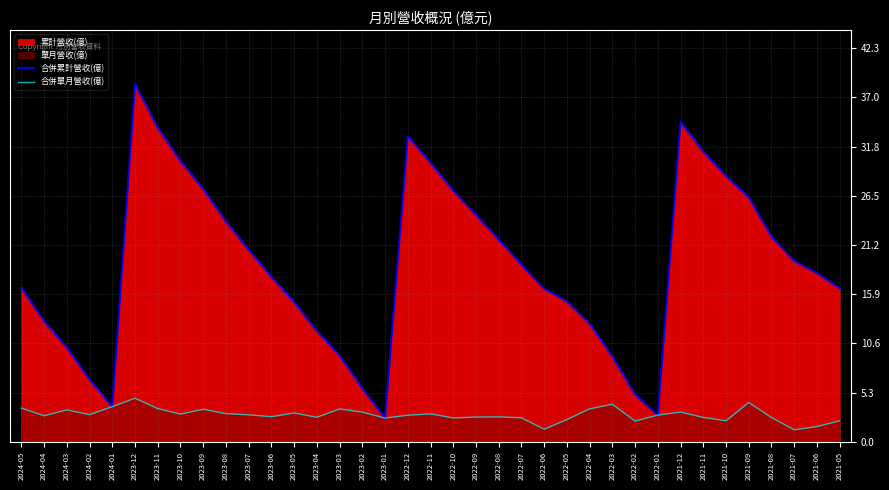

Is it true that 合併單月營收(億) equals 2.9 at 2023-07?

True